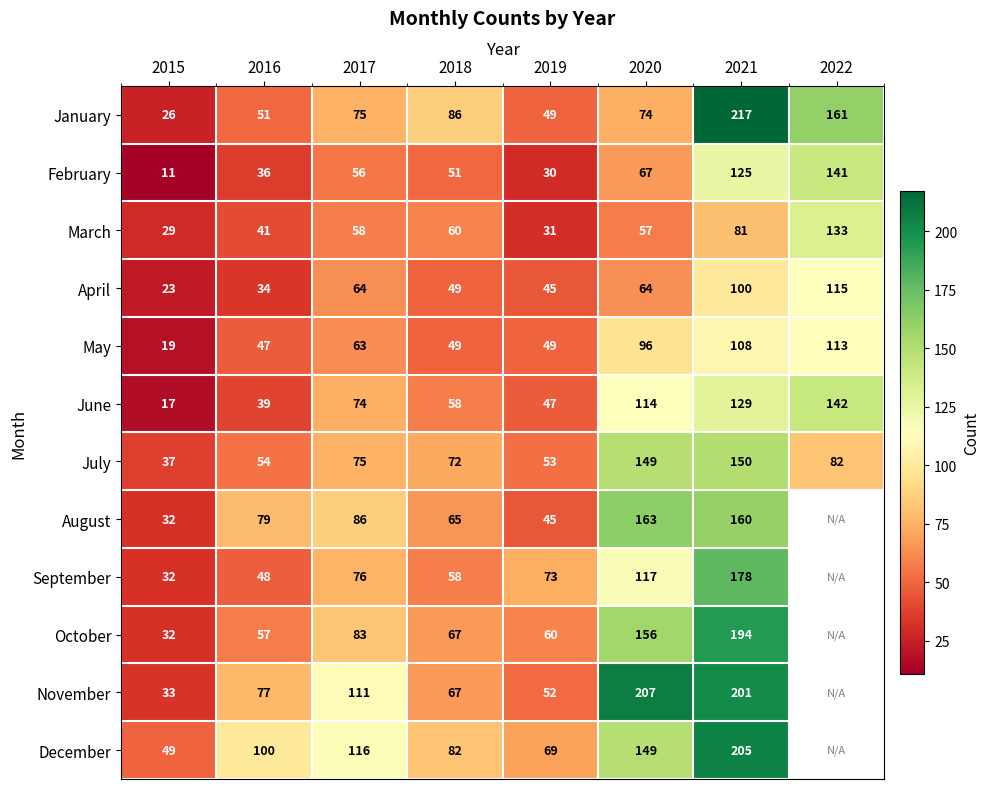

Which series changed the most between 2020 and 2021?

January